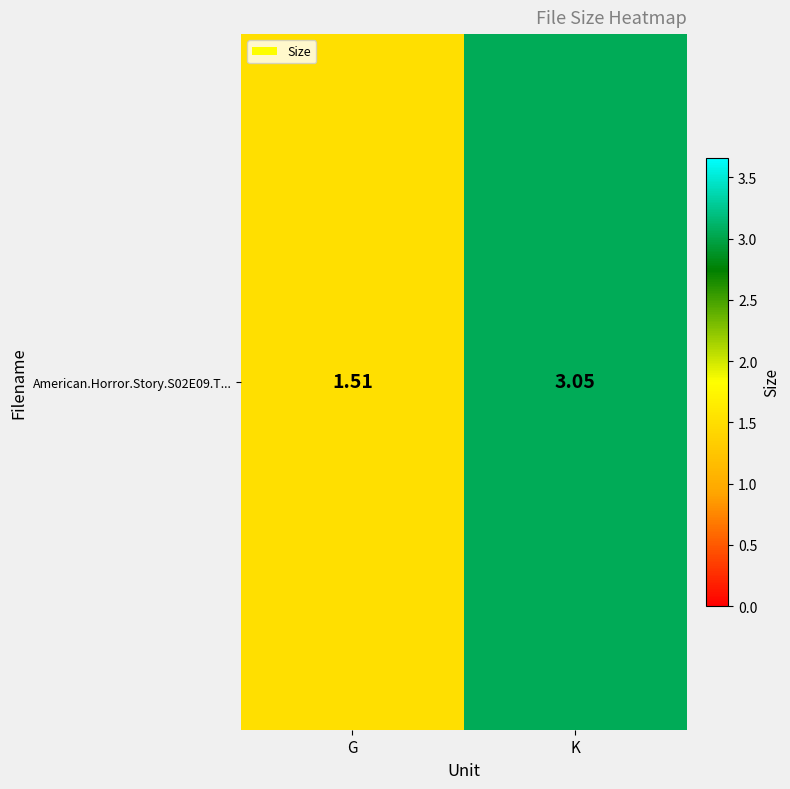

Reading left to right, extract all data points from this chart.

1.5	3.0